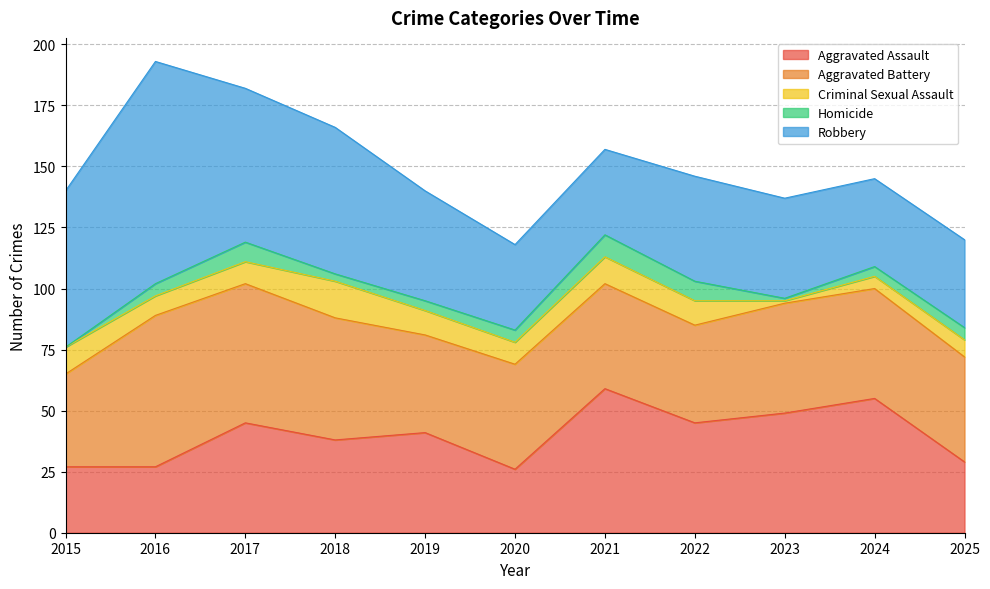

How many categories are shown in the chart?

11